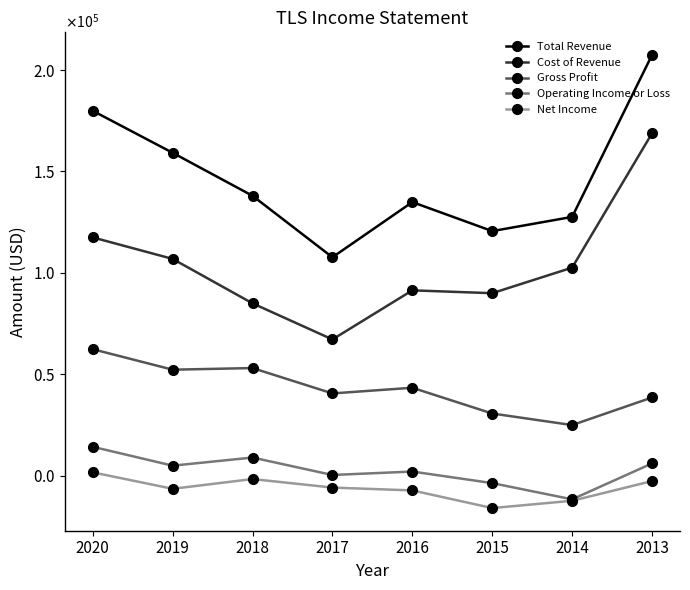

What is the greatest value displayed?

207400